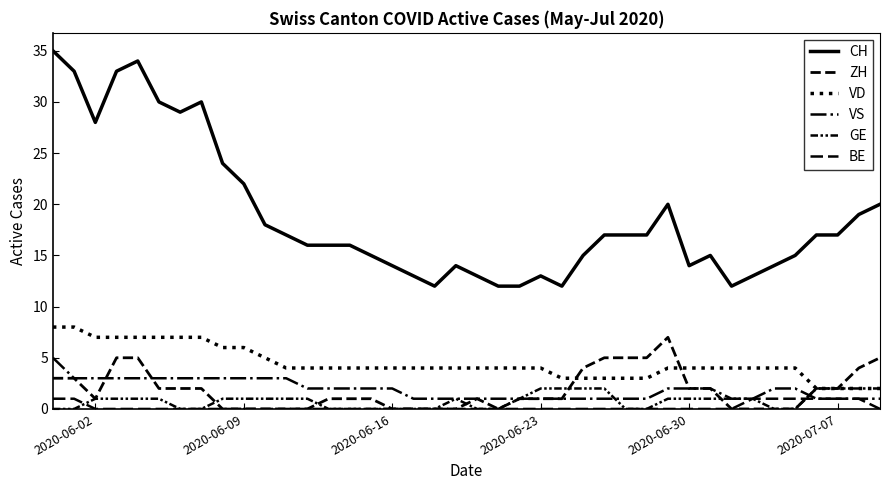

What is the value of the CH point at the 28th from the left?

17